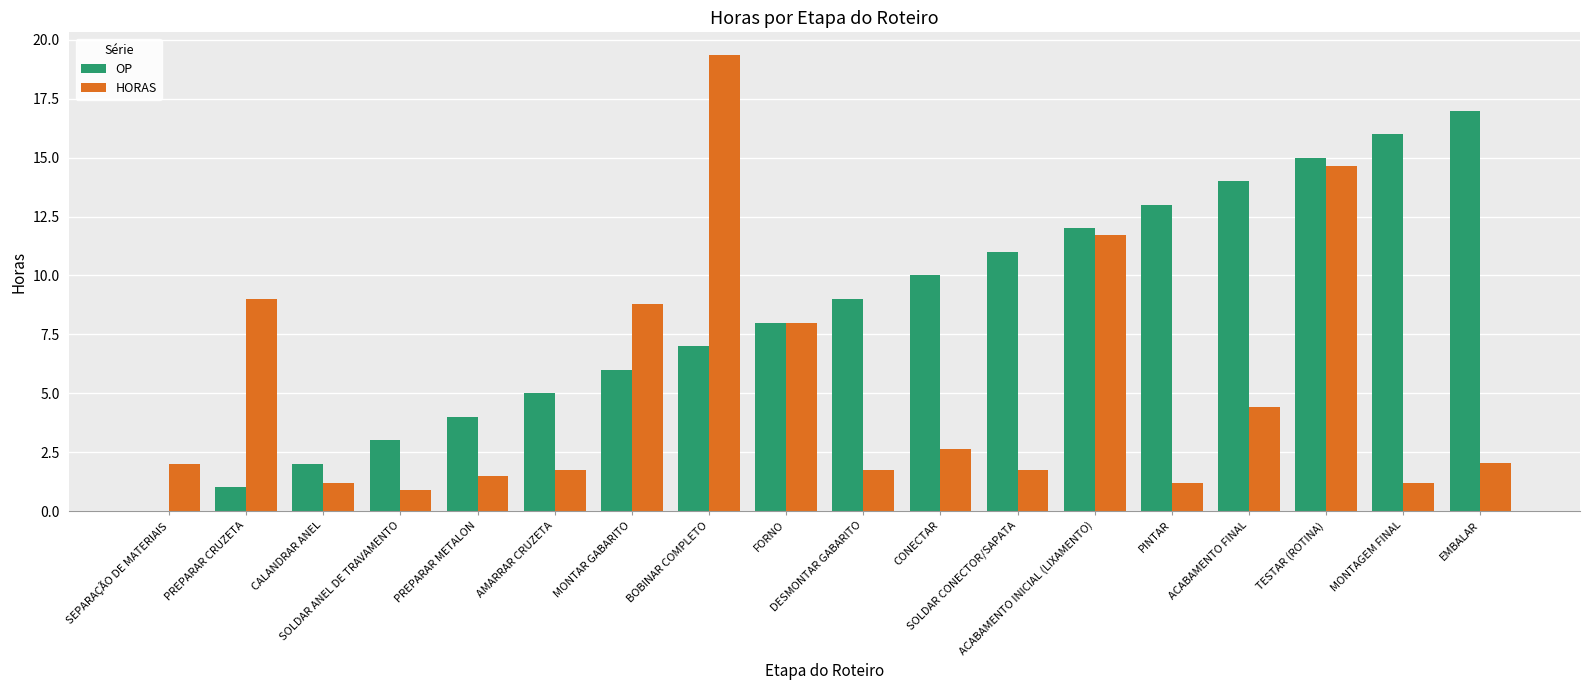

How many positive values does the OP series have?

17